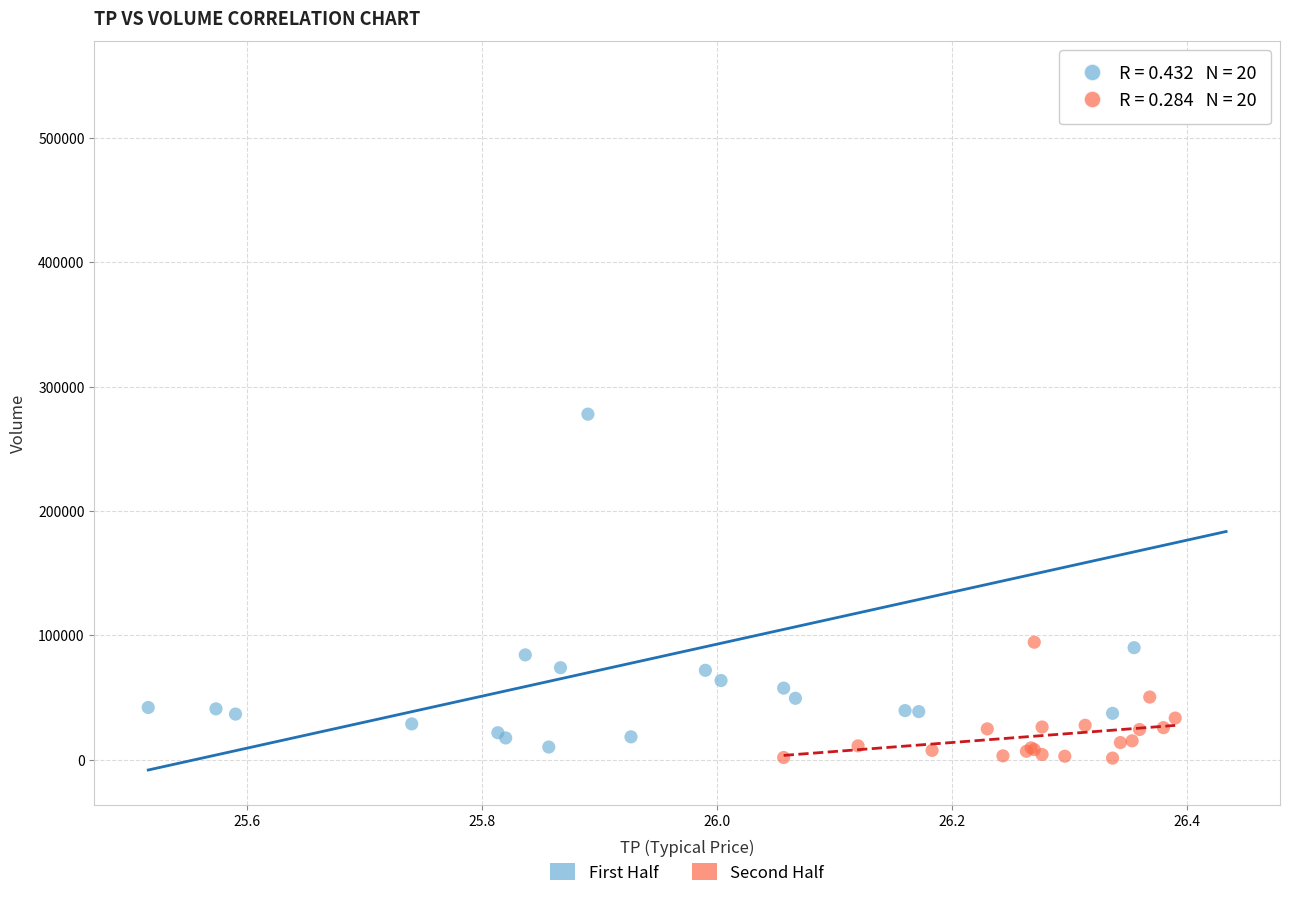

Which series has the largest Y range (max minus min)?

First Half